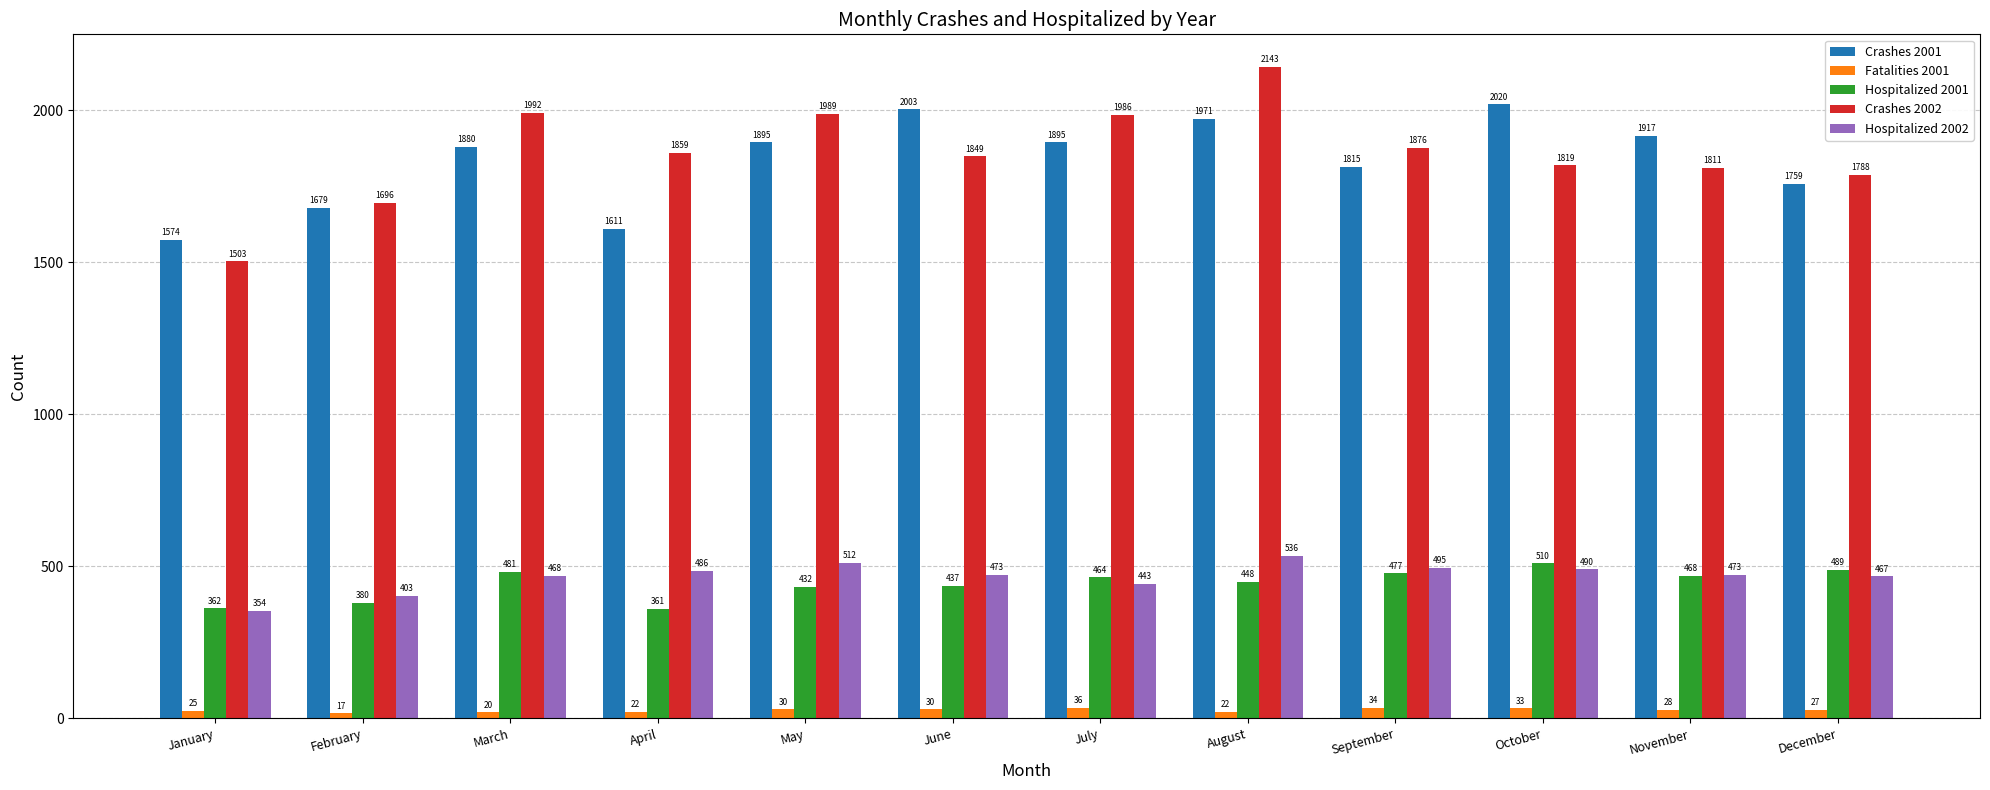

Count the number of data series in this chart.

5